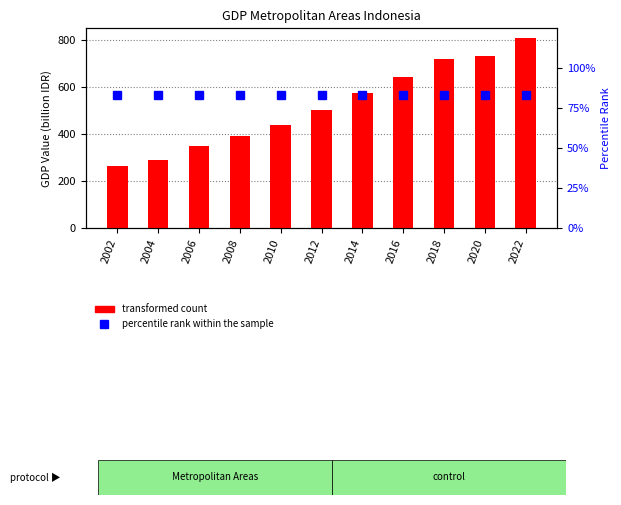

What is the difference between the maximum and minimum values in the transformed count series?

547.5